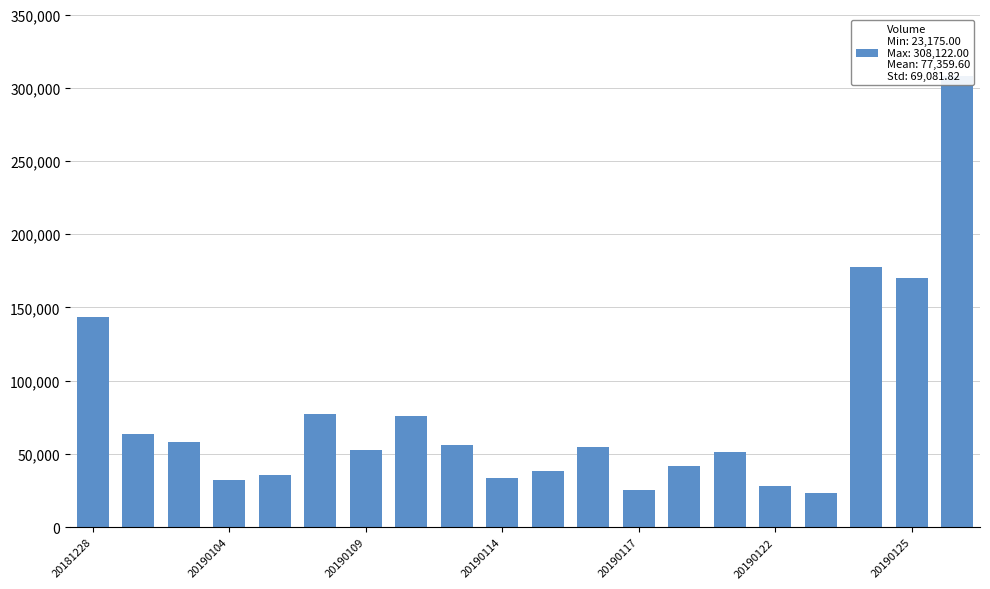

How many values are below 55033?

10